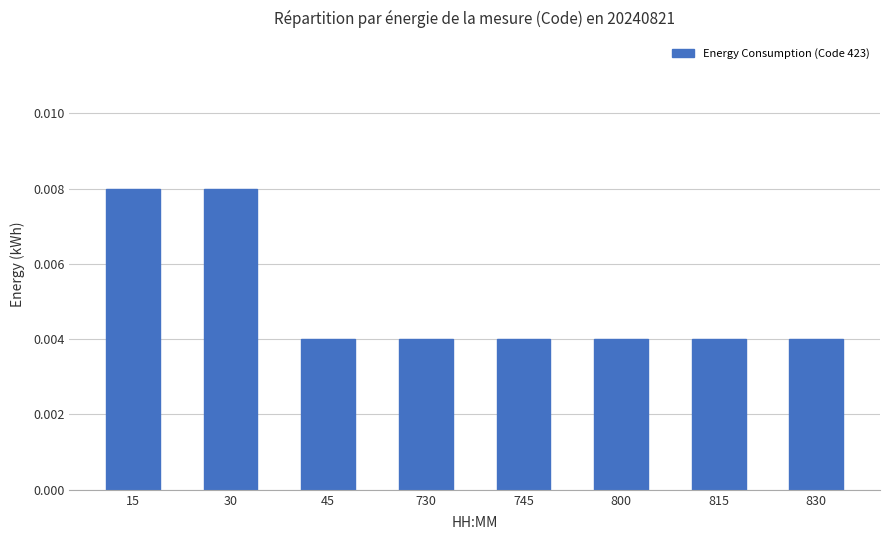

Are the bars grouped side by side (vs. stacked)?

No